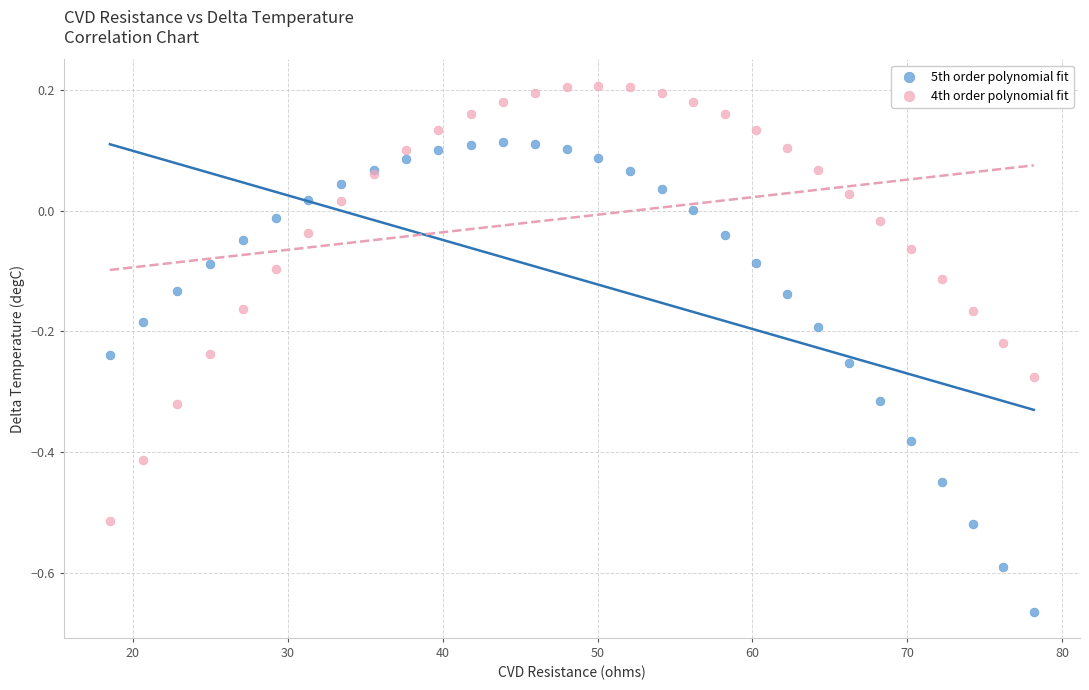

What is the X range (max minus min) for the scatter plot?

59.6